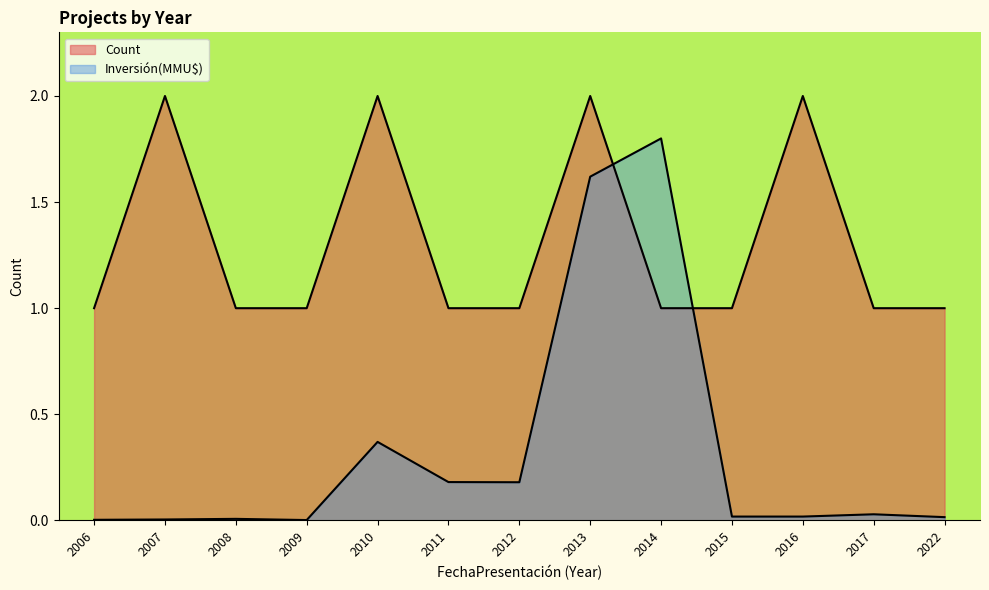

List the labels in order of Count value, largest first.

2007, 2010, 2013, 2016, 2006, 2008, 2009, 2011, 2012, 2014, 2015, 2017, 2022